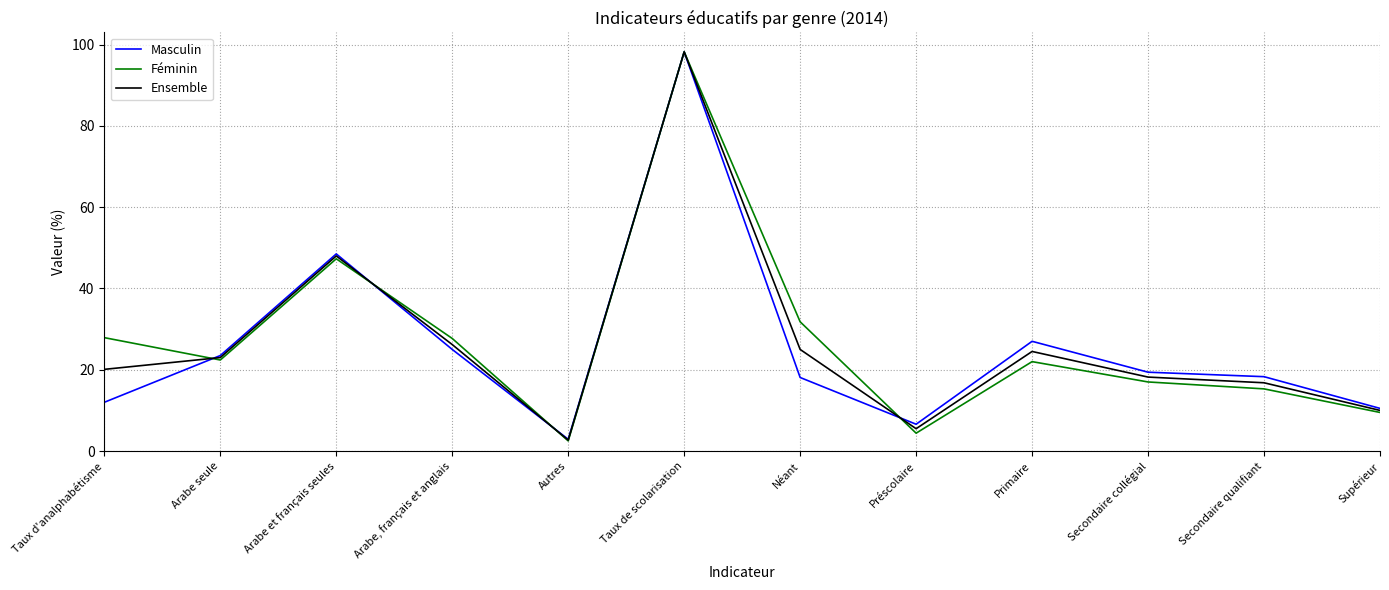

The value of Ensemble at Néant is 39.3. True or false?

False